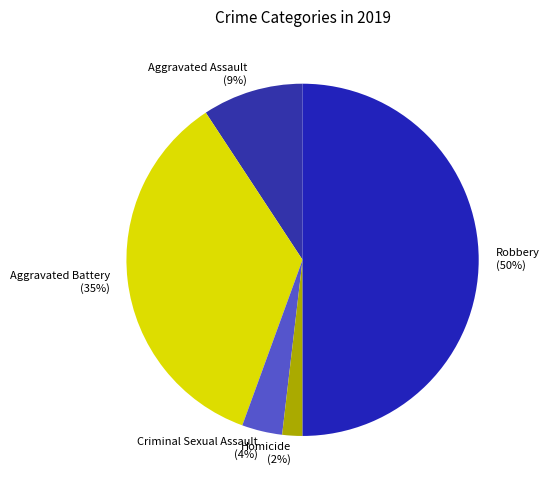

To the nearest percent, what portion does Aggravated Assault represent?

9%